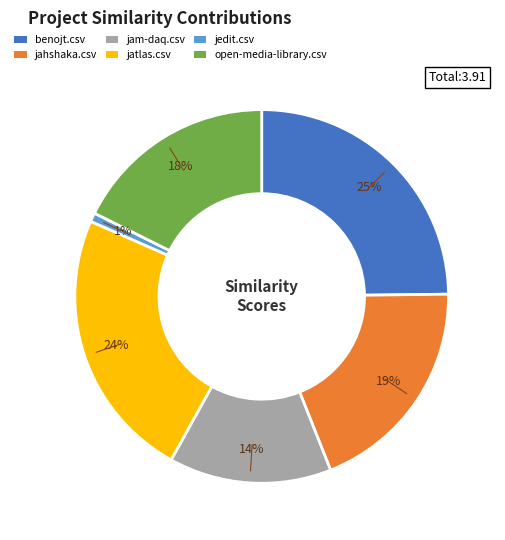

Does benojt.csv account for over 50% of the chart?

No